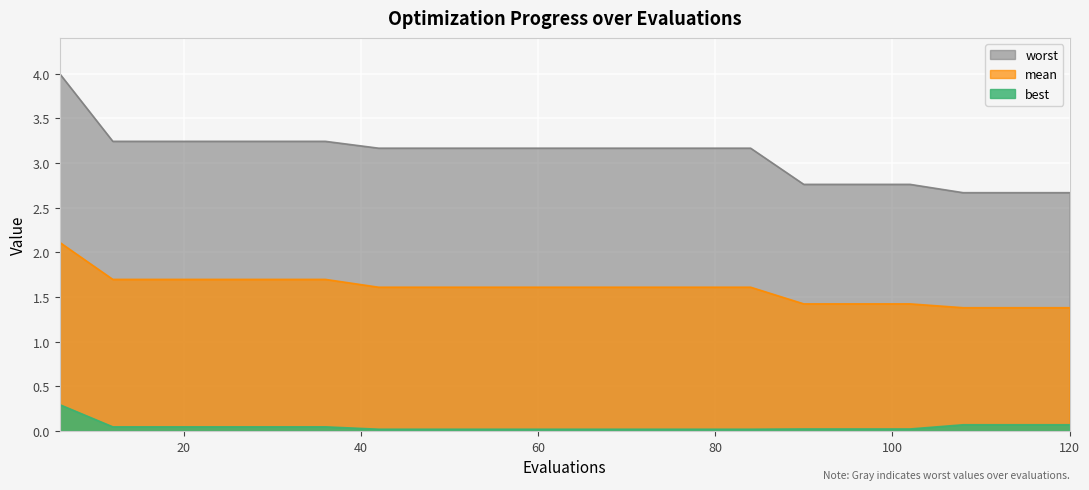

What are all the series names shown in the legend?

worst, mean, best